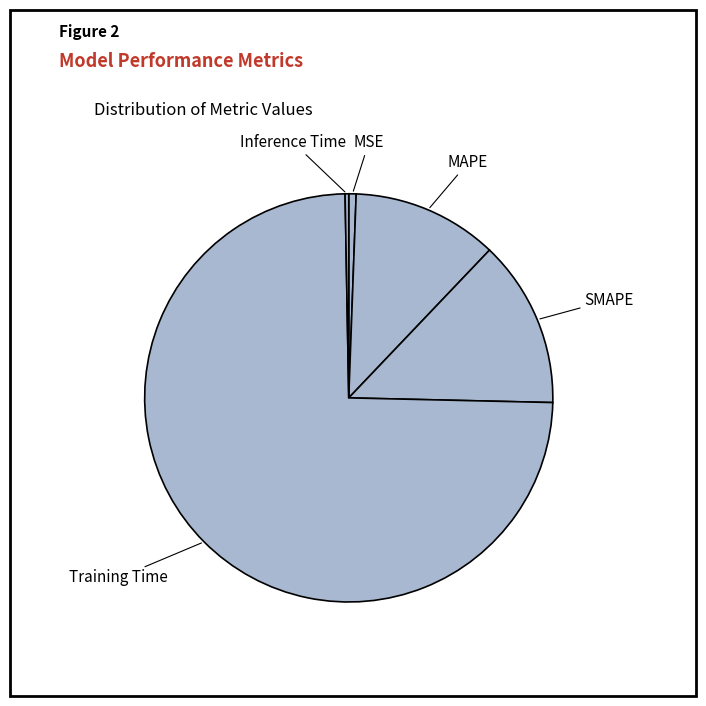

Do MAPE and SMAPE together represent more than half of the pie?

No